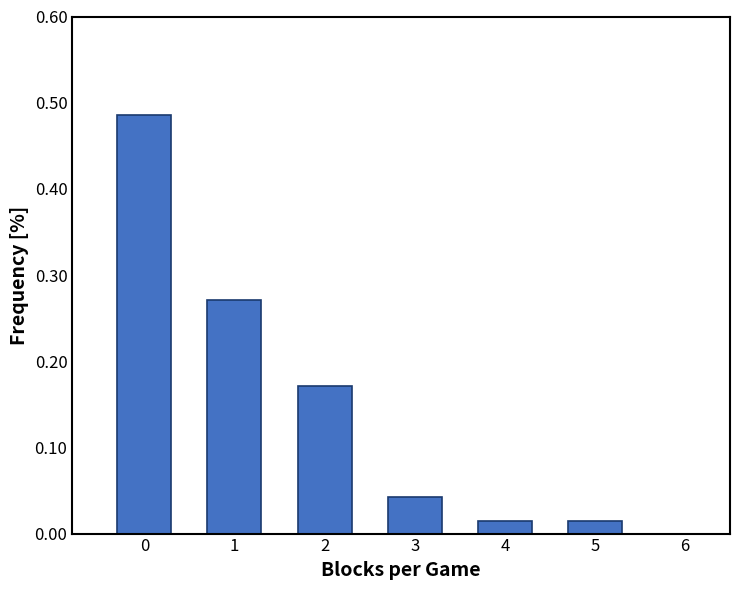

True or false: the data shows 0.1 at 2.

False